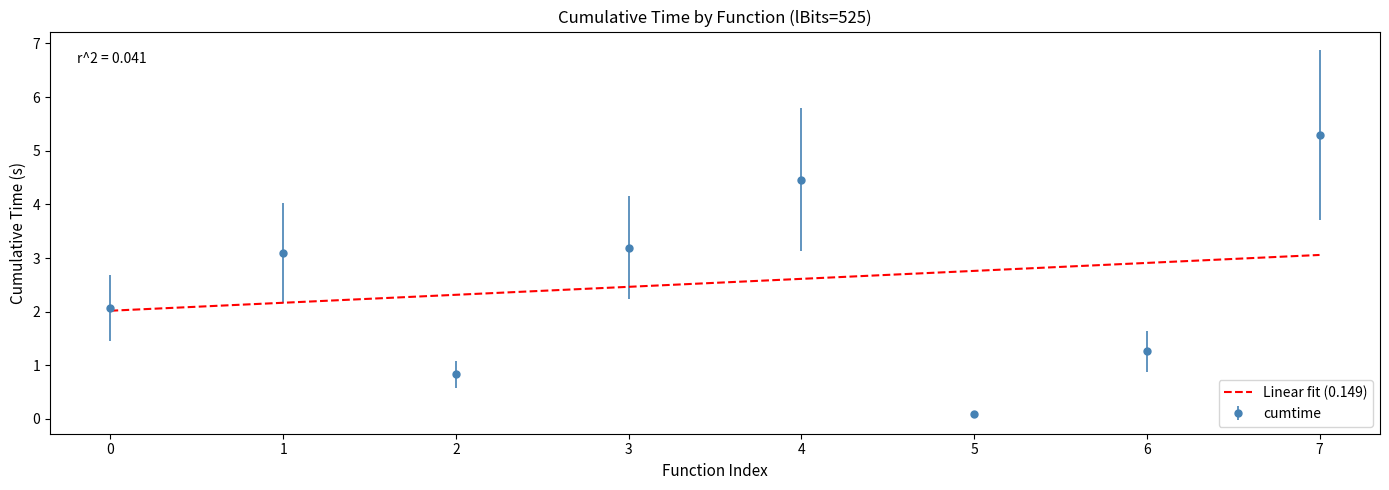

How many interior local peaks does the cumtime series have?

2